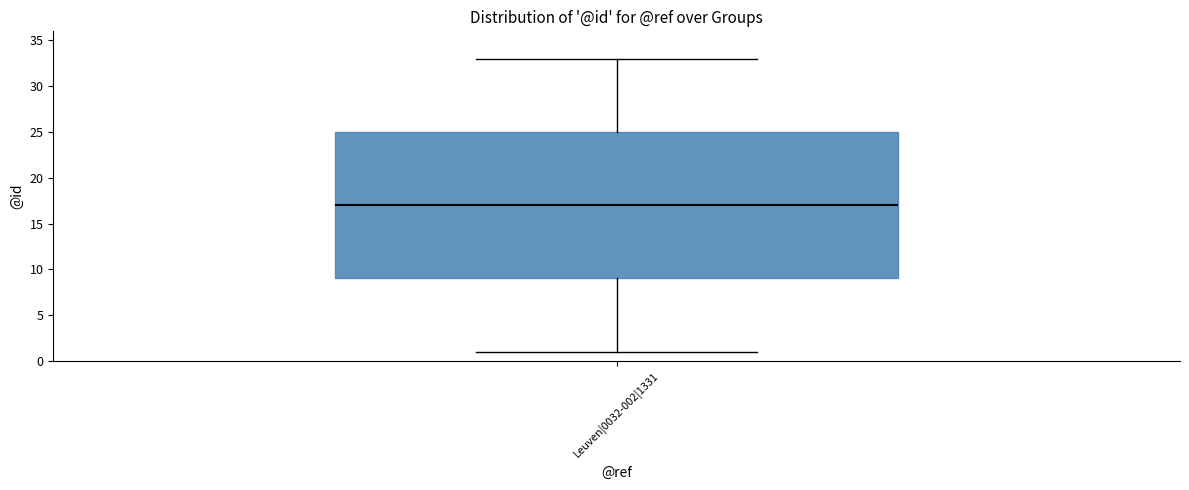

Transcribe this box plot: give where the median line is, the range the box spans, and where the two whiskers end, as read against the y-axis. The values are not printed on the chart, so give them approximately, as read against the axis.

median 17, box 9 to 25, whiskers 1 to 33